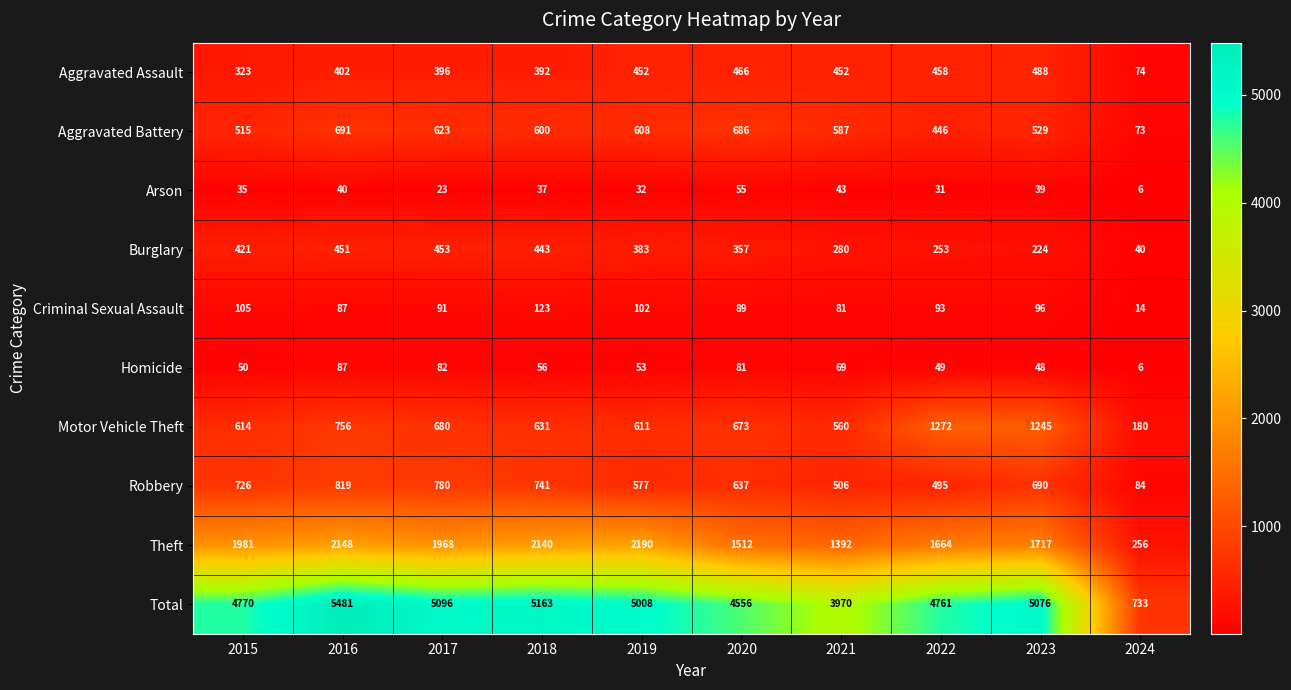

At 2021, list the series in order from smallest to largest.

Arson, Homicide, Criminal Sexual Assault, Burglary, Aggravated Assault, Robbery, Motor Vehicle Theft, Aggravated Battery, Theft, Total